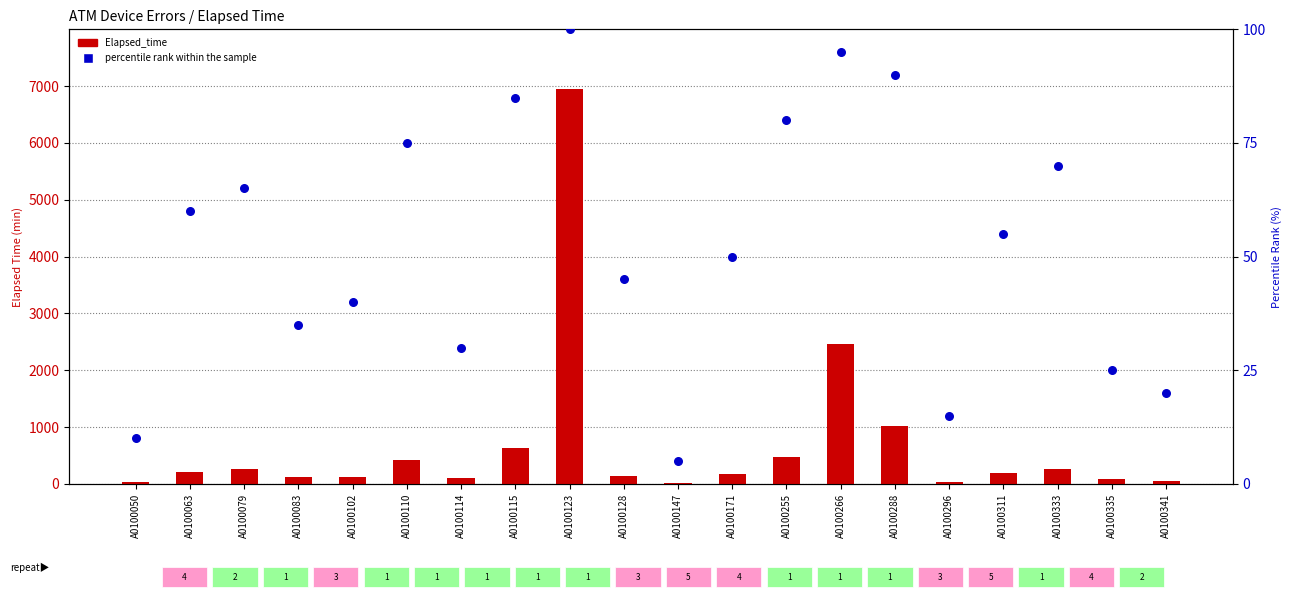

What is the total value across all series at A0100114?

130